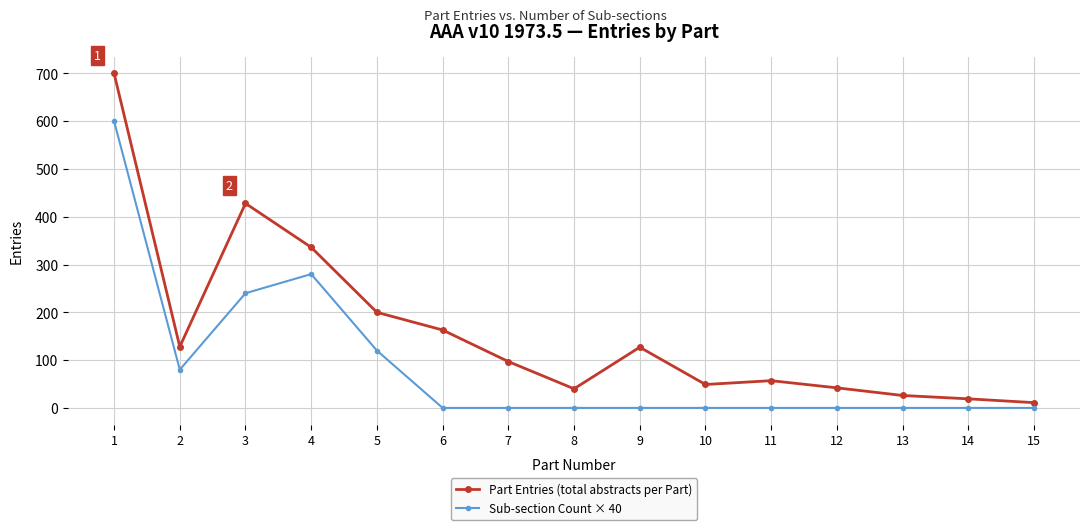

At how many categories does at least one series exceed 348?

2